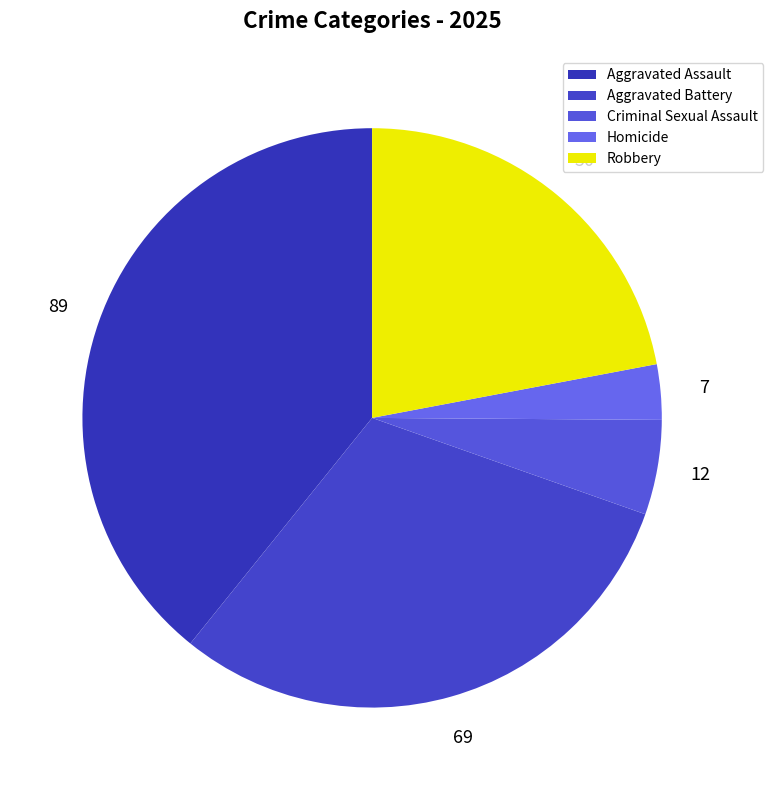

What is the ratio of the value at Aggravated Battery to the value at Homicide?

9.9